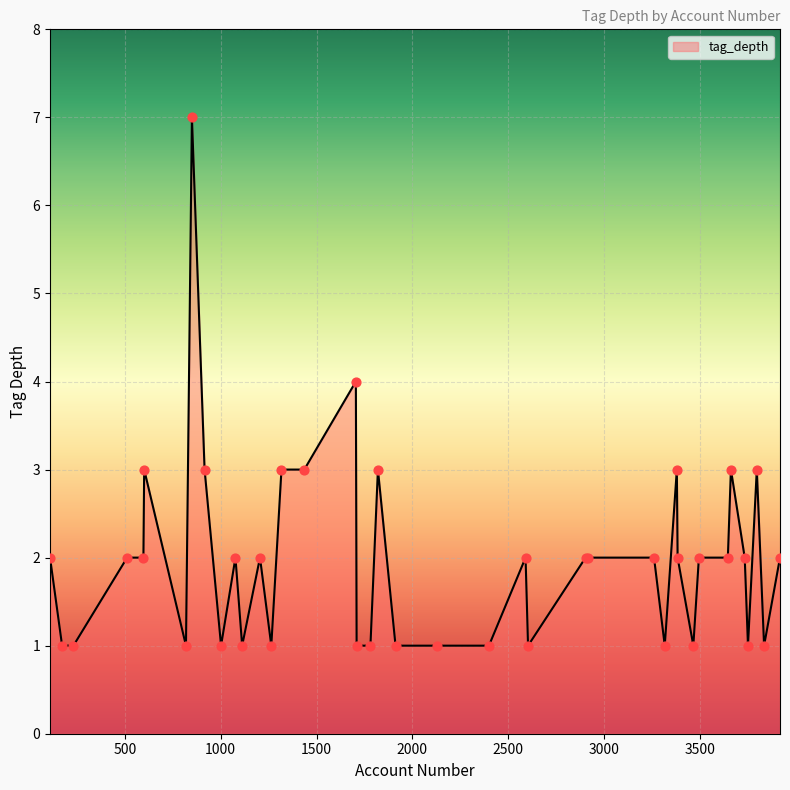

What is the maximum value shown in the chart?

7